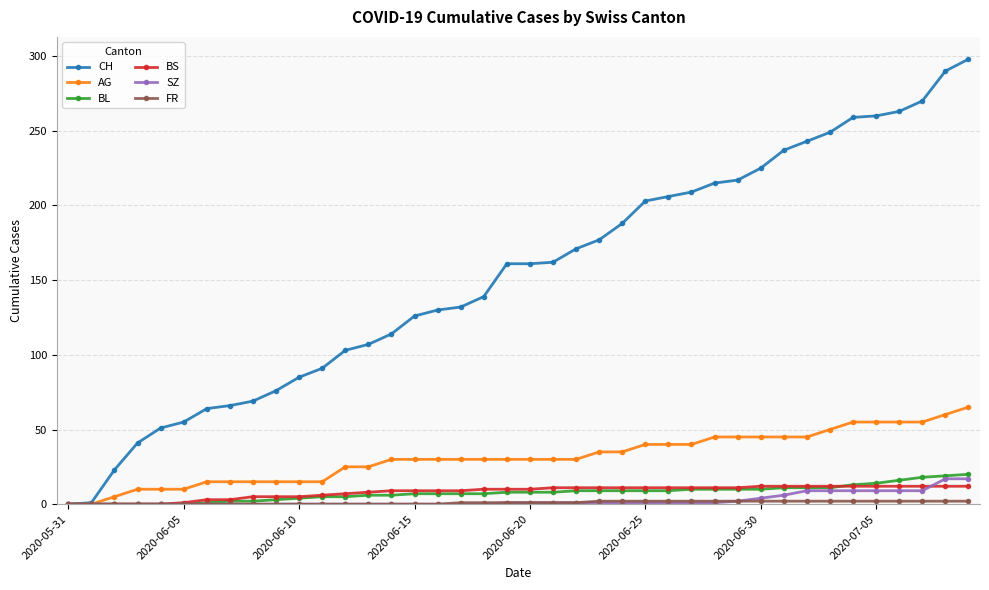

Which series has the largest range (max minus min)?

CH